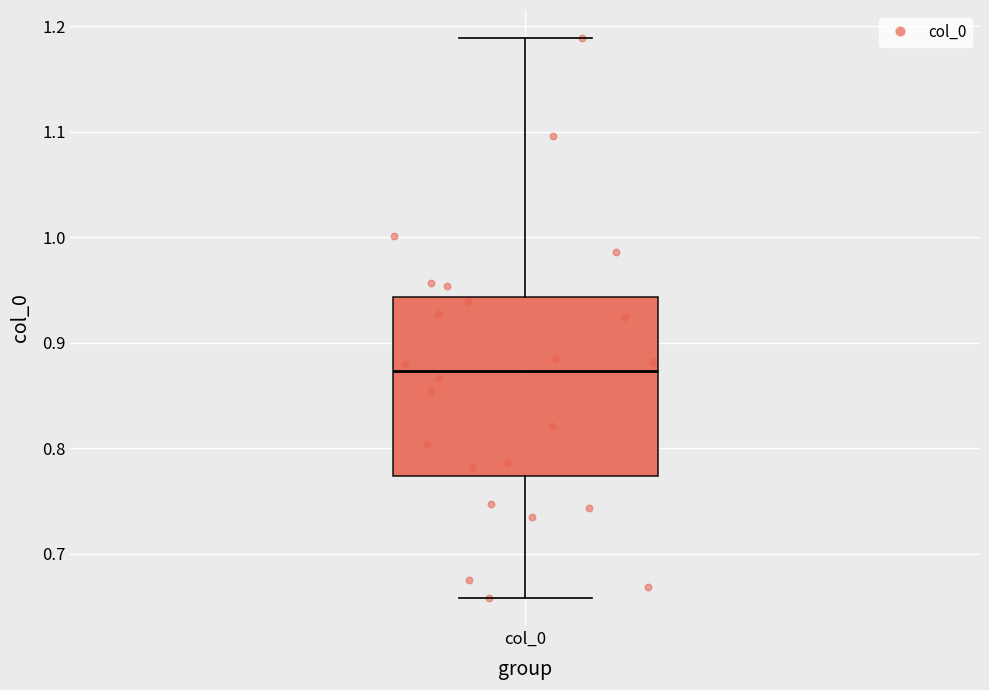

Where does the upper whisker of the box for col_0 end on the y-axis? The values are not printed on the chart, so give them approximately, as read against the axis.

1.19